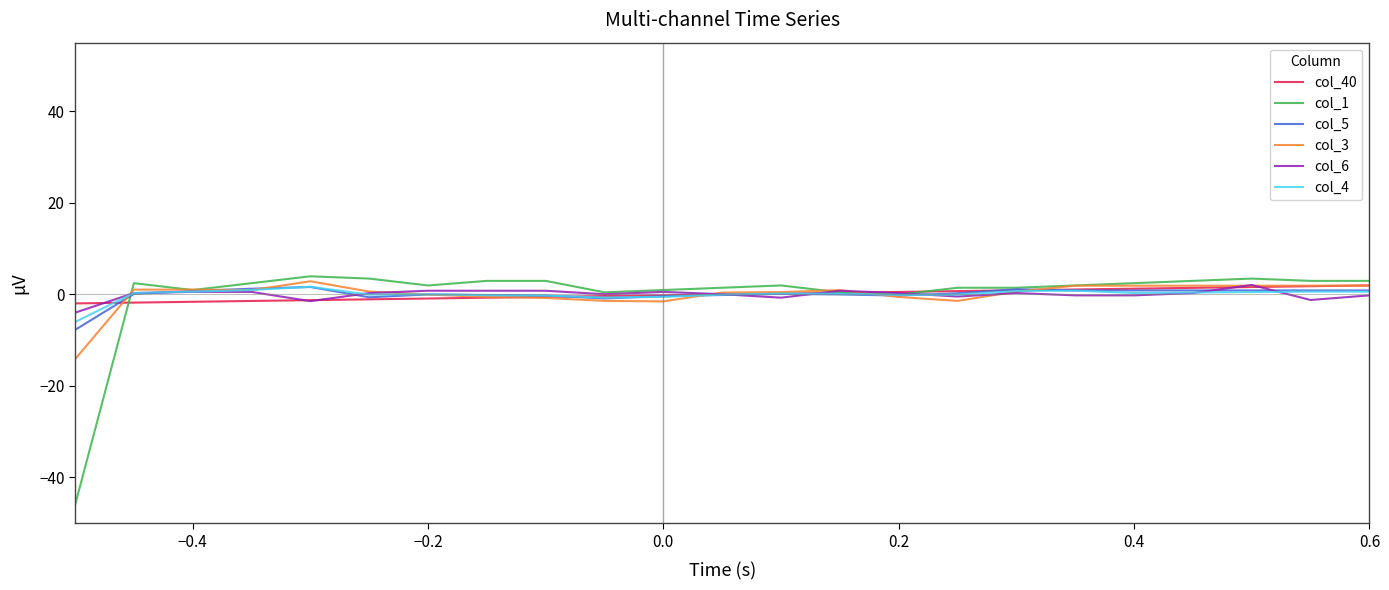

Which series has the largest range (max minus min)?

col_1